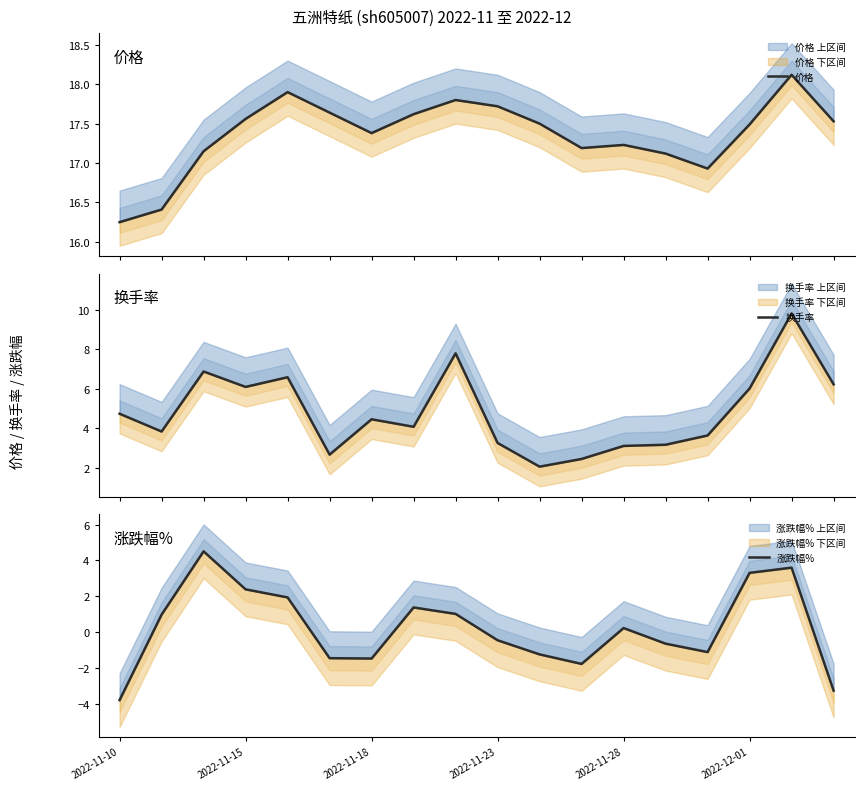

Reading left to right, transcribe all the data shown in this chart.

价格: 16.2	16.4	17.1	17.6	17.9	17.6	17.4	17.6	17.8	17.7	17.5	17.2	17.2	17.1	16.9	17.5	18.1	17.5
换手率: 4.7	3.8	6.9	6.1	6.6	2.7	4.5	4.1	7.8	3.3	2.1	2.5	3.1	3.2	3.6	6.0	9.8	6.2
涨跌幅%: -3.8	1.0	4.5	2.4	1.9	-1.4	-1.5	1.4	1.0	-0.5	-1.2	-1.8	0.2	-0.6	-1.1	3.3	3.6	-3.3